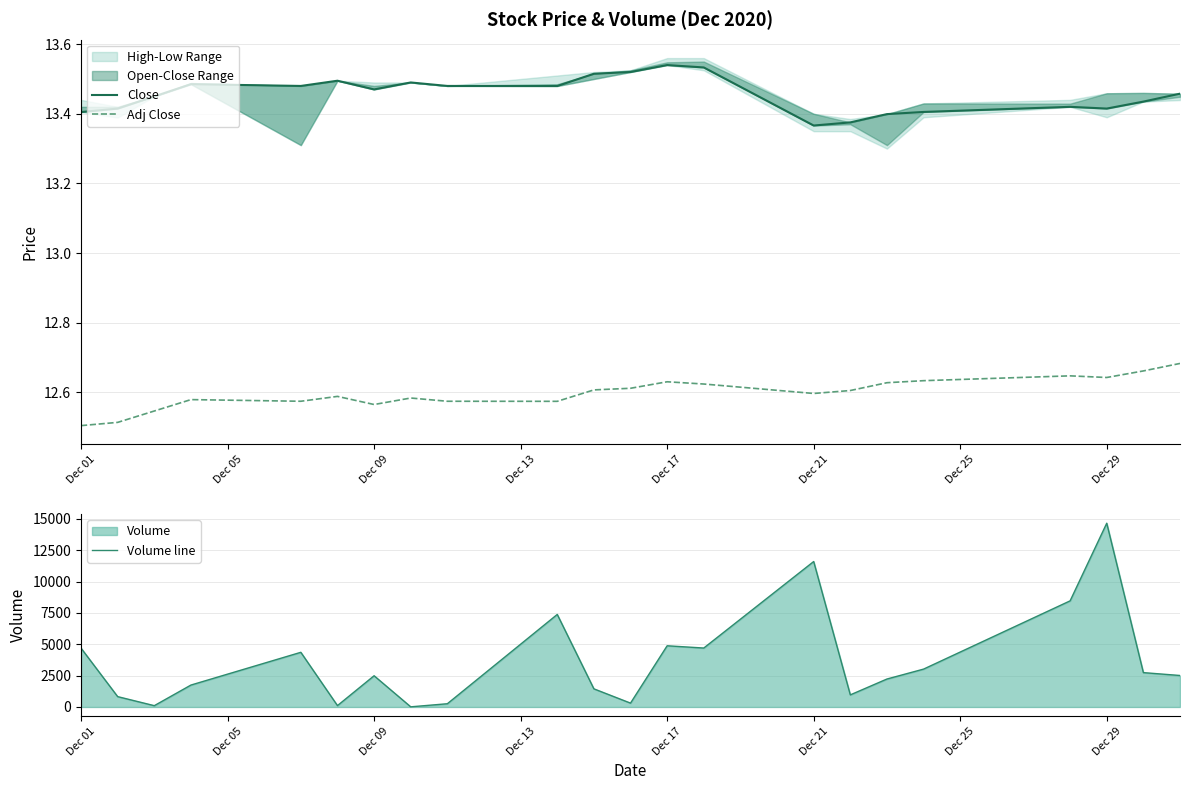

True or false: Close has a value of 13.4 at Dec 01.

True